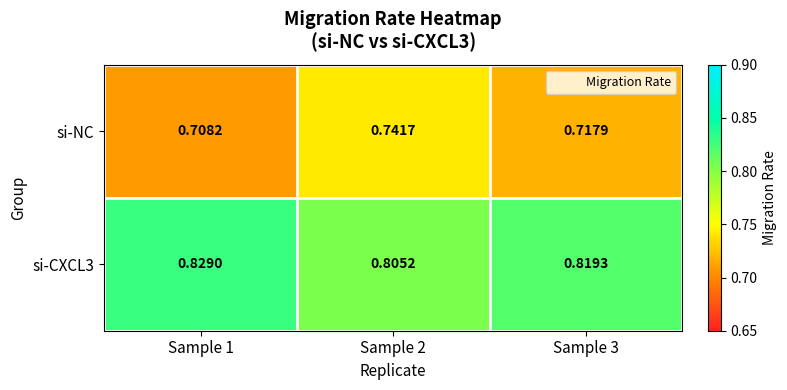

Is the value of si-NC at Sample 2 greater than the value of si-CXCL3 at Sample 3?

No